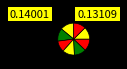

How many segments does this pie chart have?

8